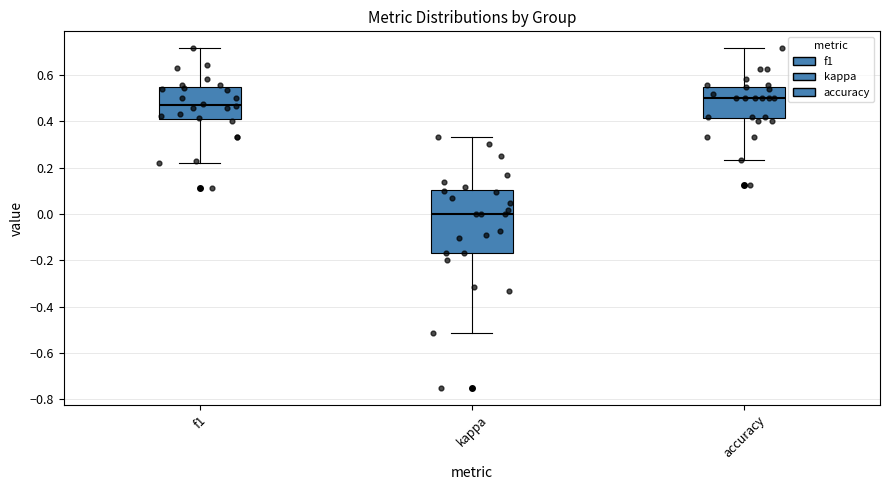

Where does the lower whisker of the box for f1 end on the y-axis? The values are not printed on the chart, so give them approximately, as read against the axis.

0.22